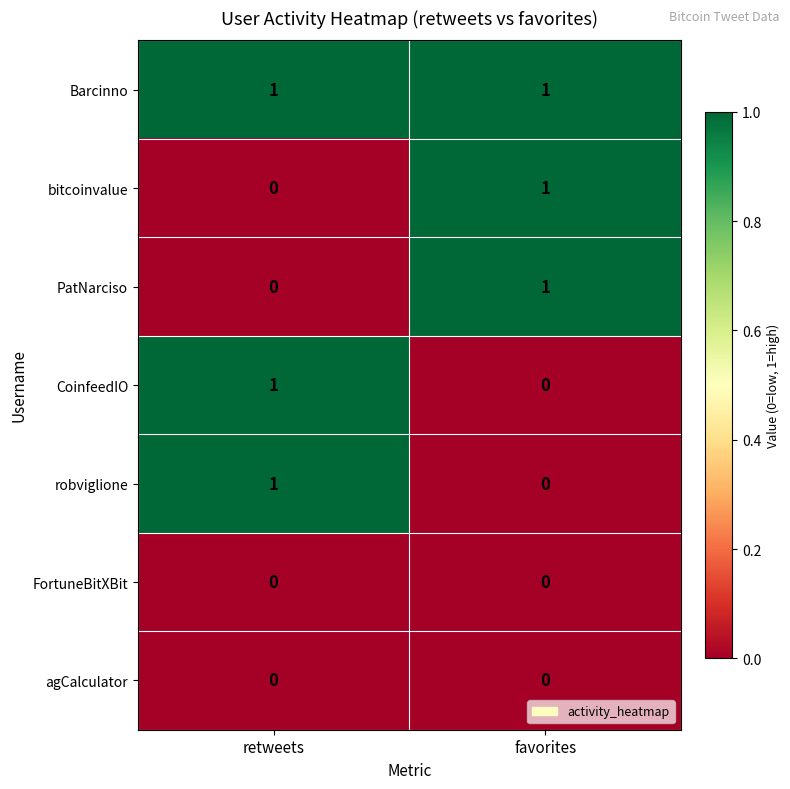

True or false: Barcinno has a value of 2 at retweets.

False